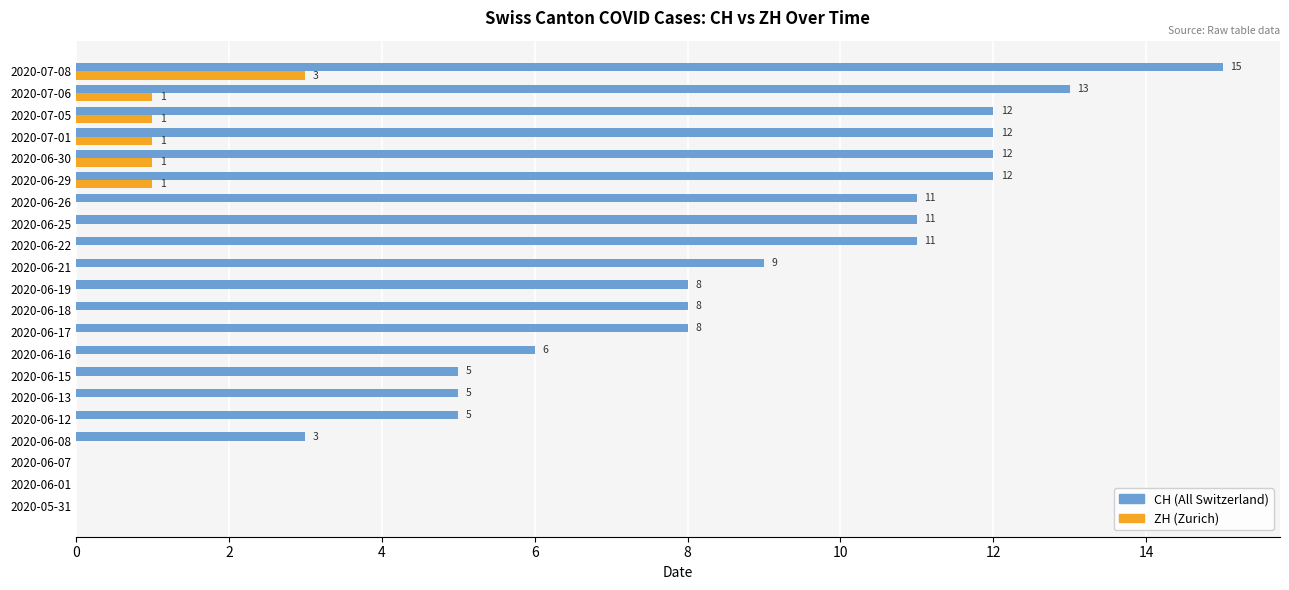

Which series has the largest total across all categories?

CH (All Switzerland)